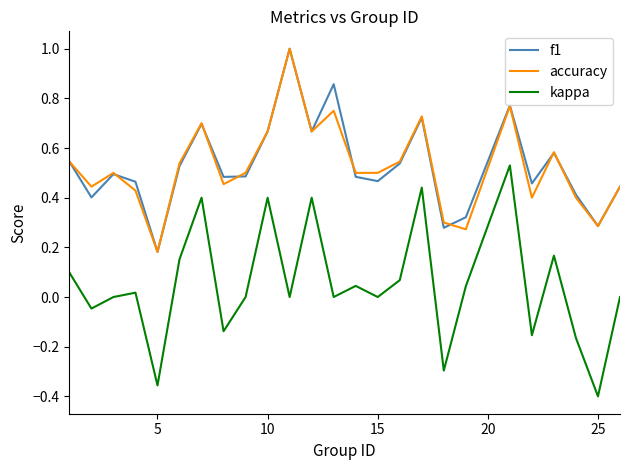

How many accuracy values are between 0 and 1?

25